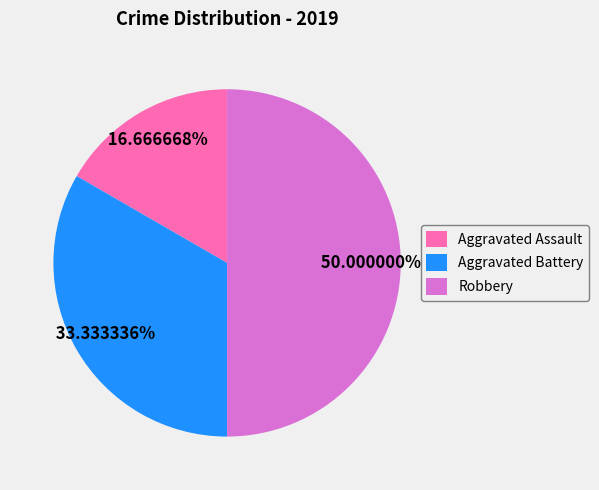

To the nearest percent, what percentage of the pie is Robbery?

50%